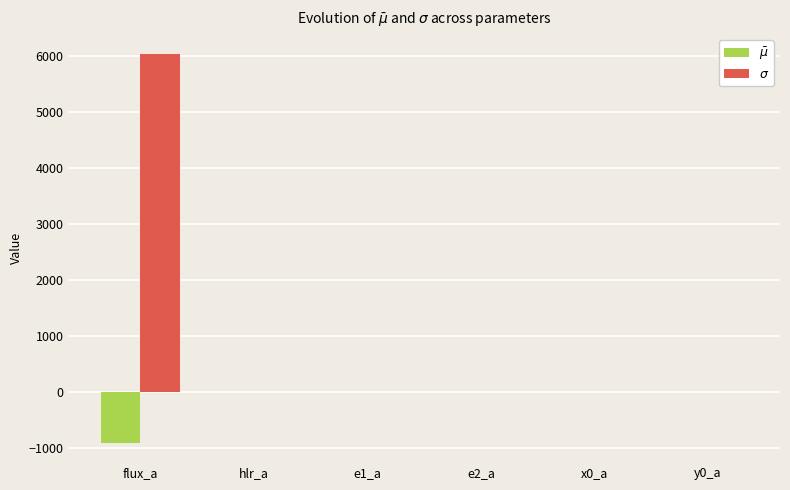

What is the maximum value shown in the chart?

6042.8